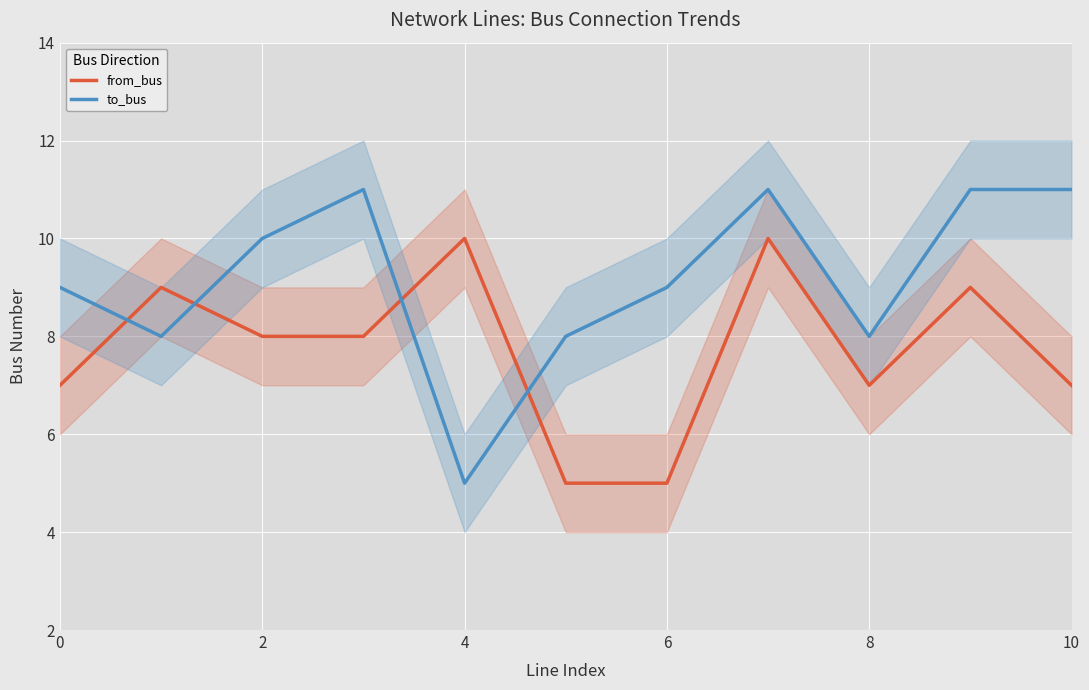

What is the difference between the second highest and minimum values in the from_bus series?

5